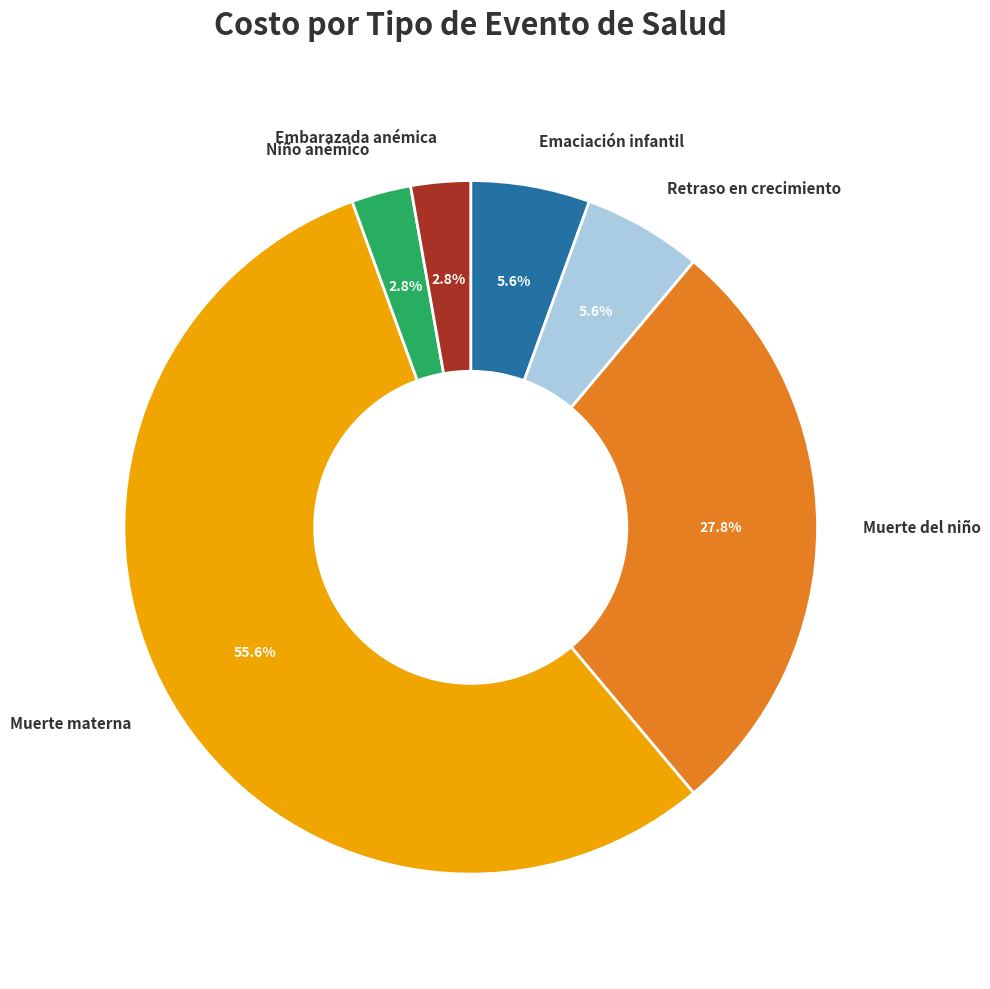

Is there a majority slice in this chart?

Yes